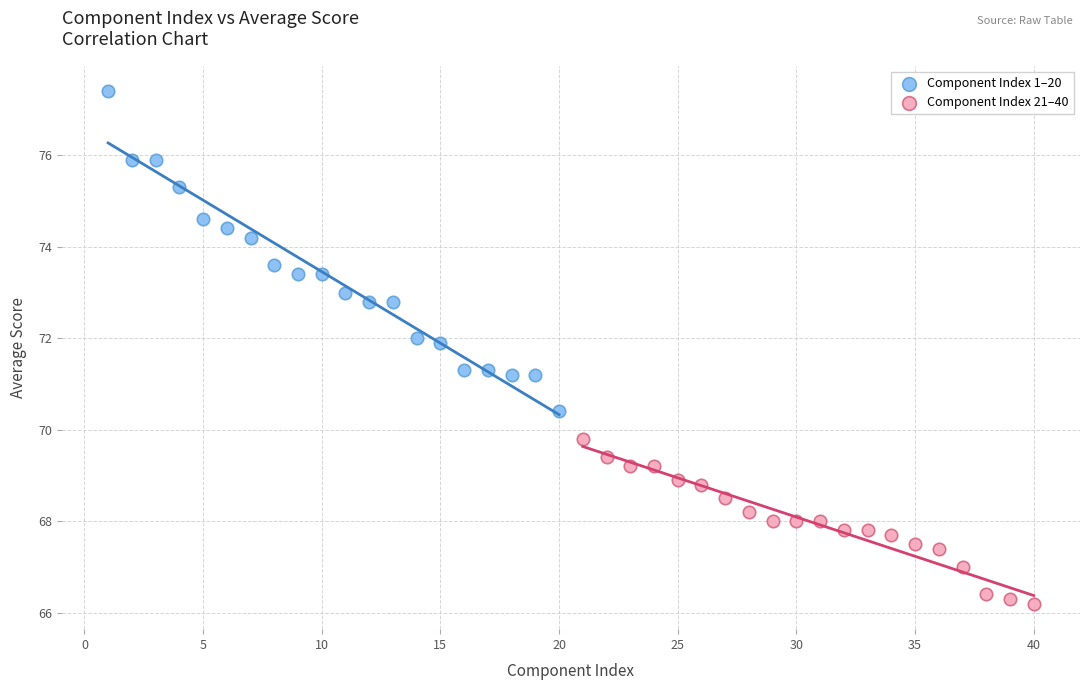

Which series has the largest Y range (max minus min)?

Component Index 1–20